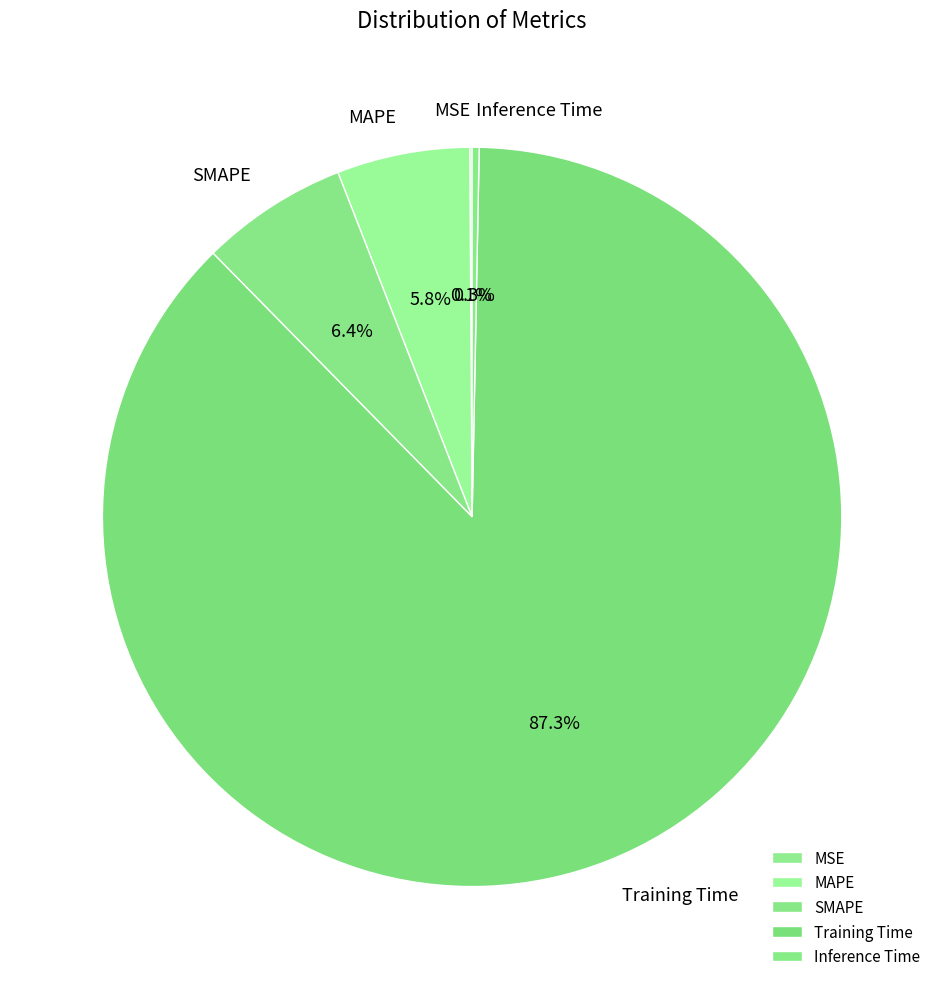

Is it true that MAPE is 1% of the pie?

False